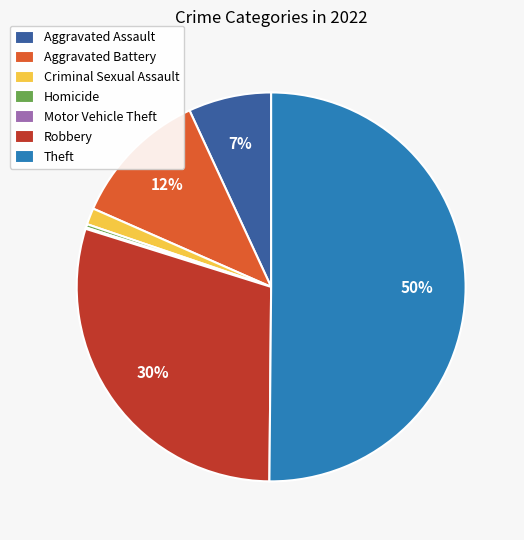

The Criminal Sexual Assault slice represents 1% of the pie. True or false?

True